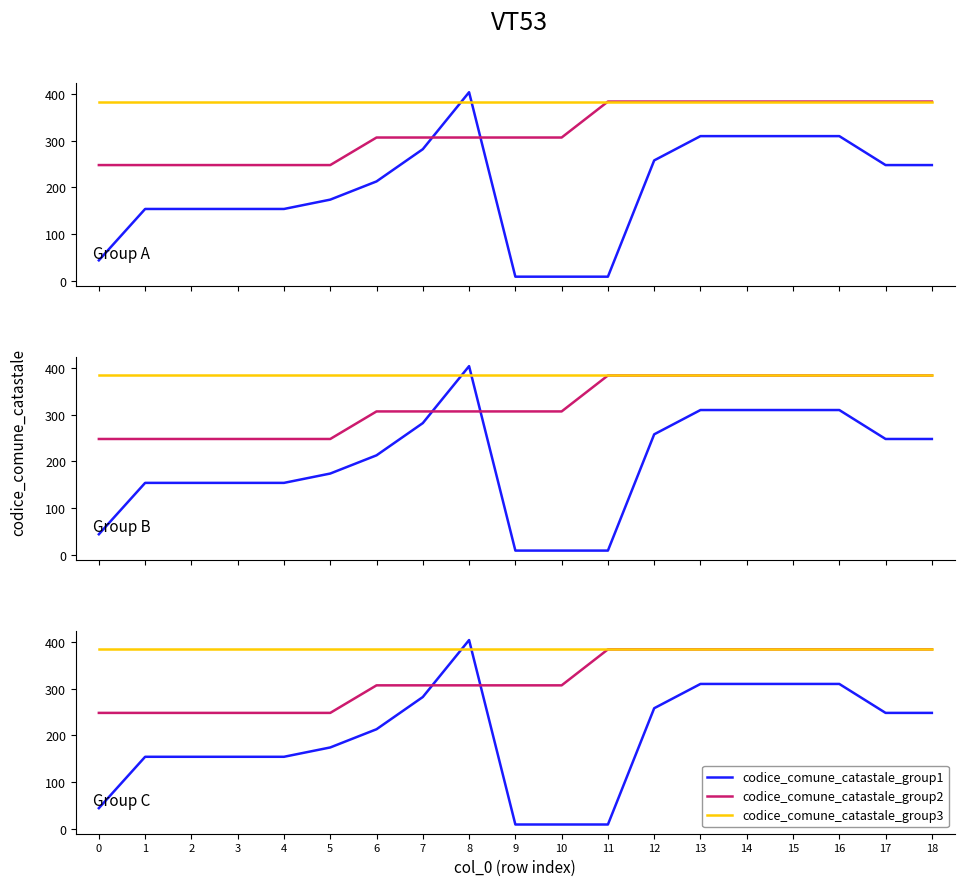

Between which two adjacent categories do codice_comune_catastale_group1 and codice_comune_catastale_group2 first intersect?

7 and 8